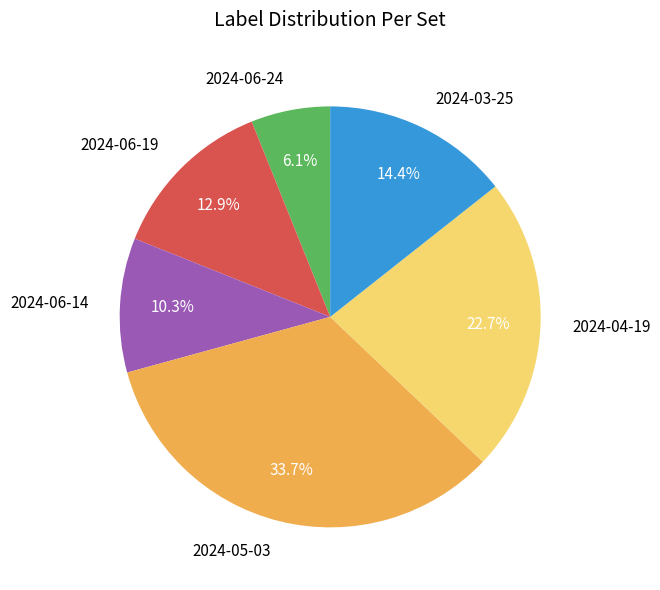

Count the number of slices in the pie.

6